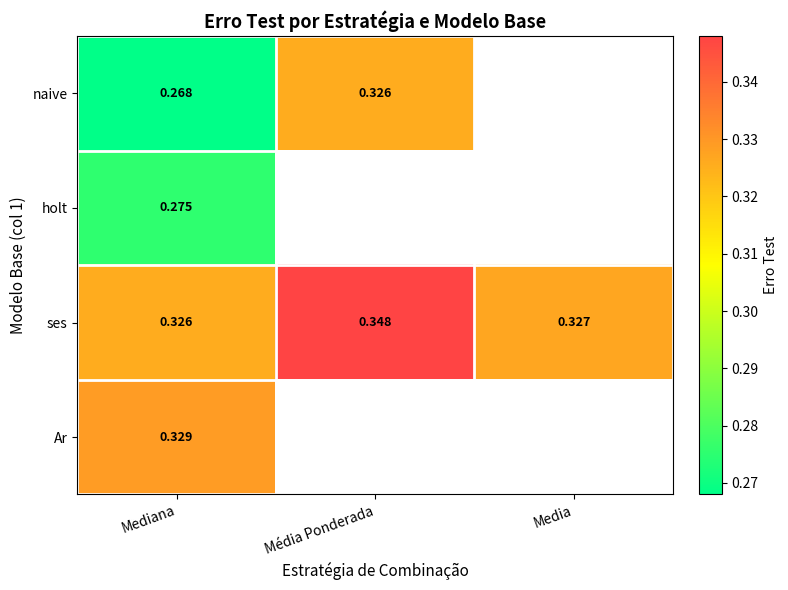

At how many categories does at least one series exceed 0?

3